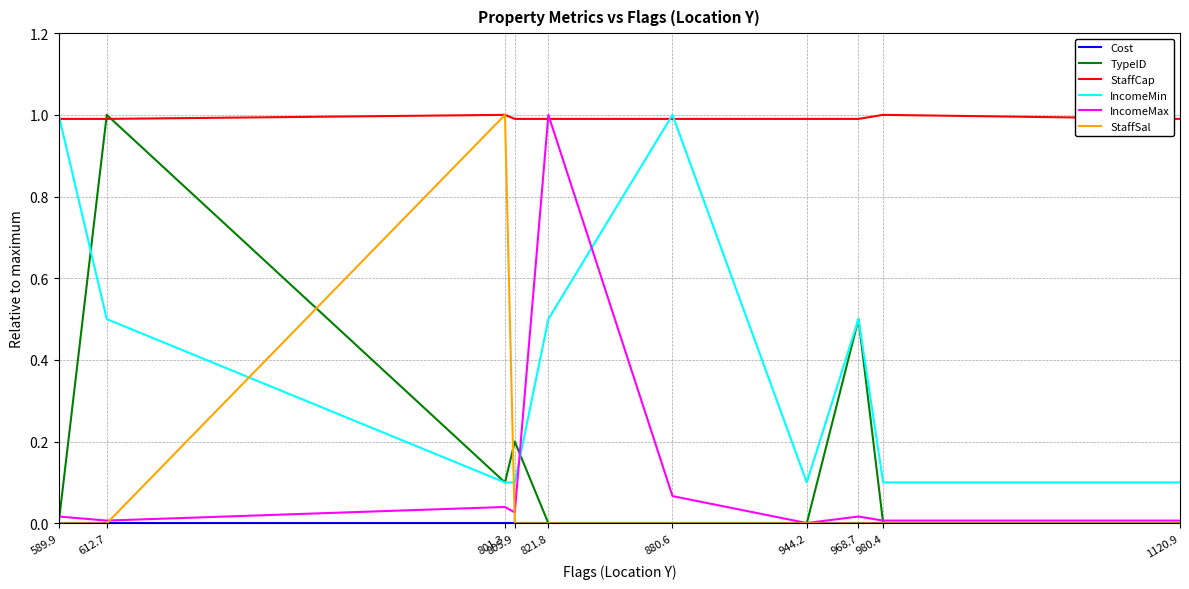

What is the greatest value displayed?

1.0